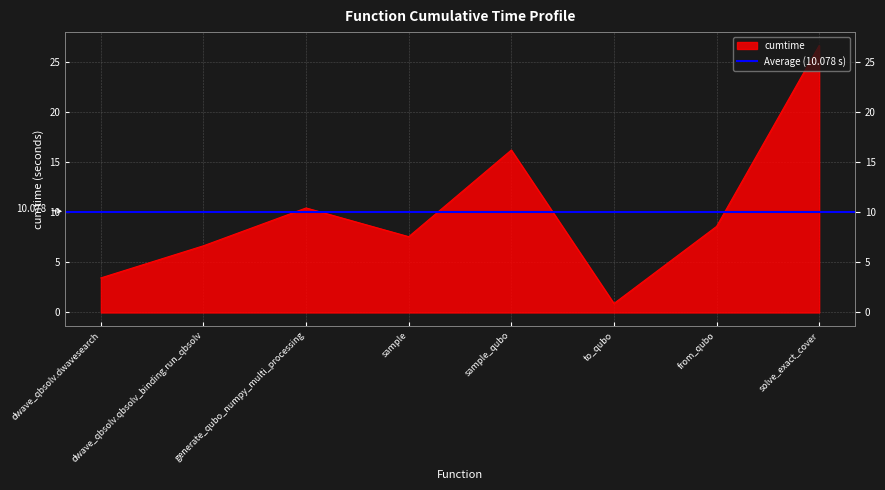

Which label corresponds to the smallest value in the chart?

to_qubo